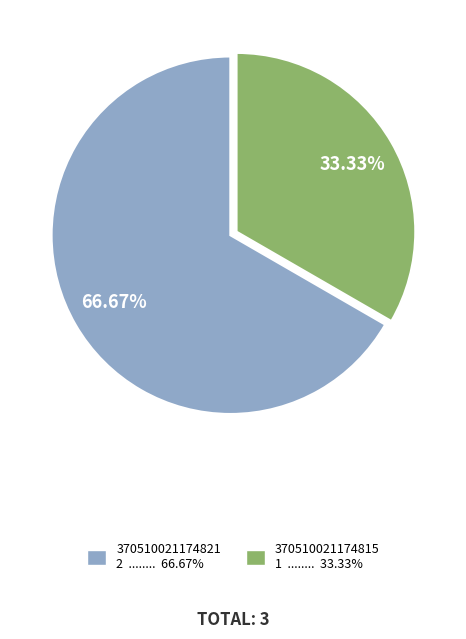

Rank the categories by value from lowest to highest.

370510021174815, 370510021174821